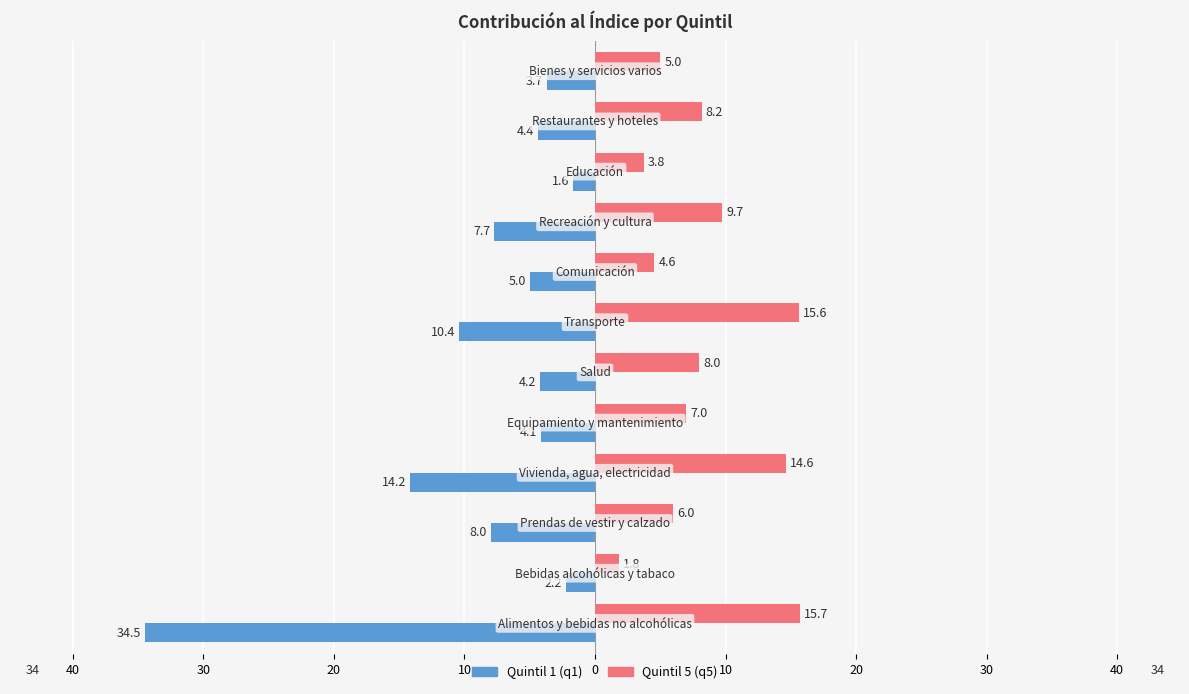

How many series are shown in this chart?

2